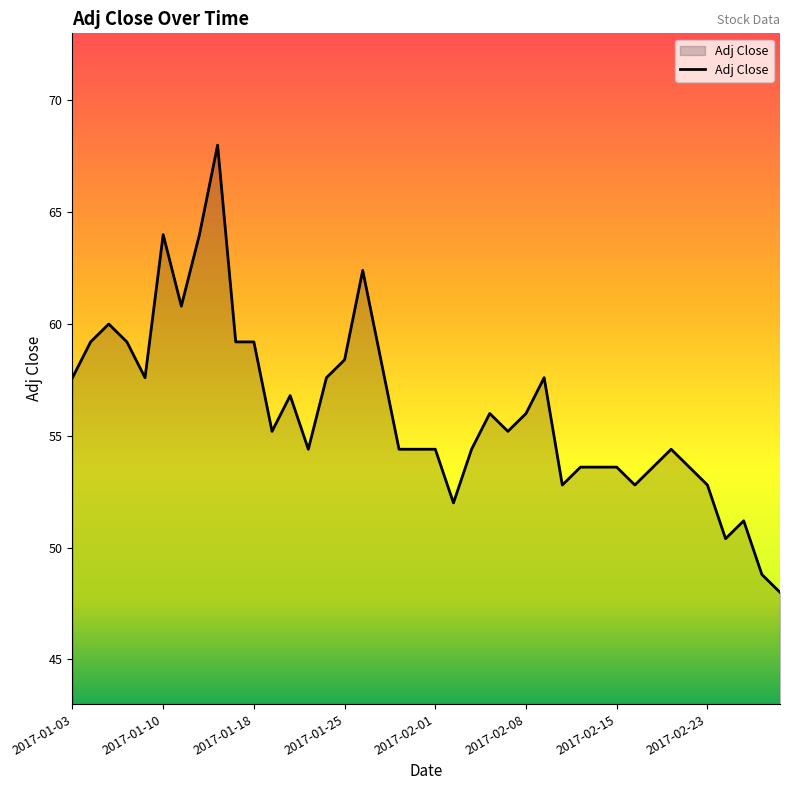

What is the average value?

56.1